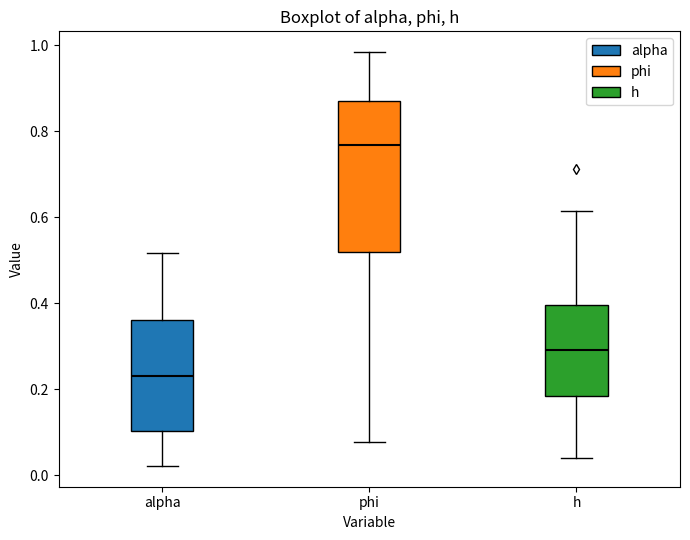

Where is the lower edge of the box for phi on the y-axis? The values are not printed on the chart, so give them approximately, as read against the axis.

0.52